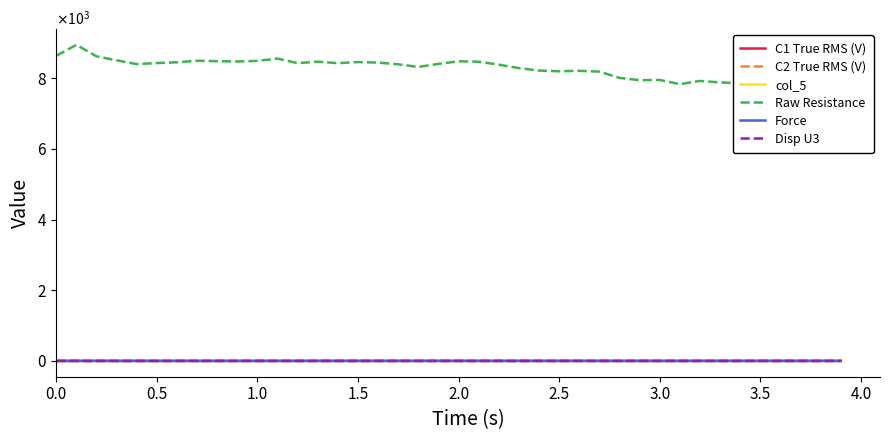

The C1 True RMS (V) series shows 0.8 at 1.5. True or false?

True